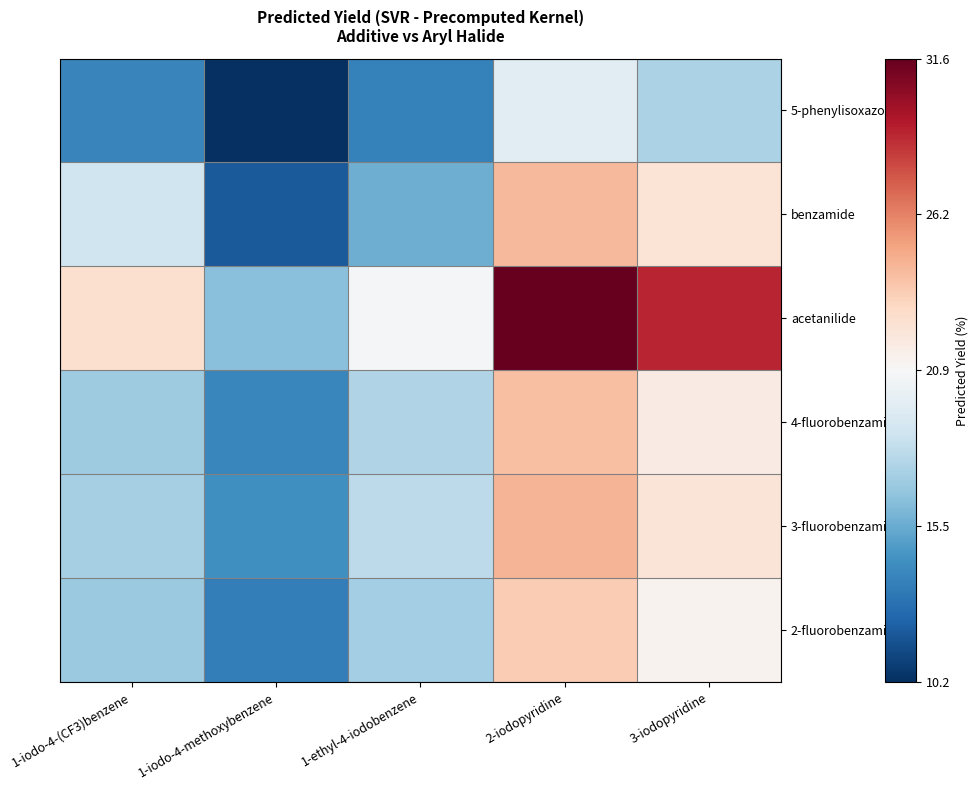

Which series changed the most between 1-ethyl-4-iodobenzene and 3-iodopyridine?

acetanilide